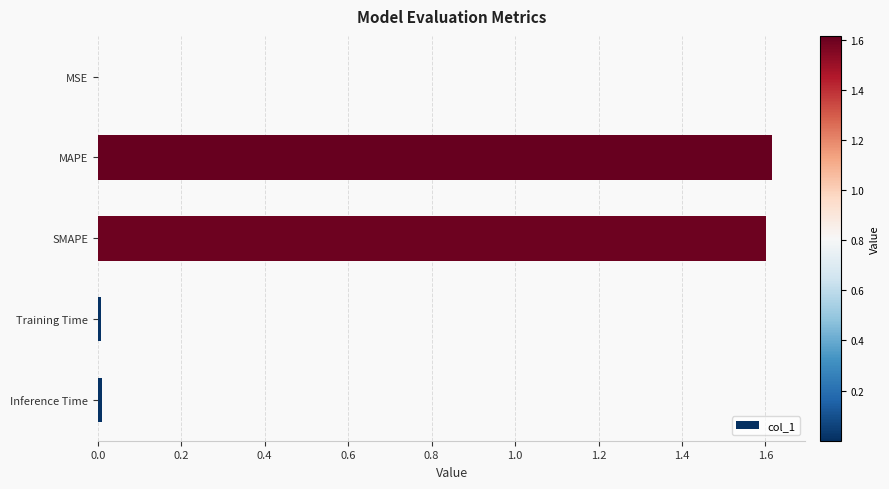

What is the sum of all values?

3.2